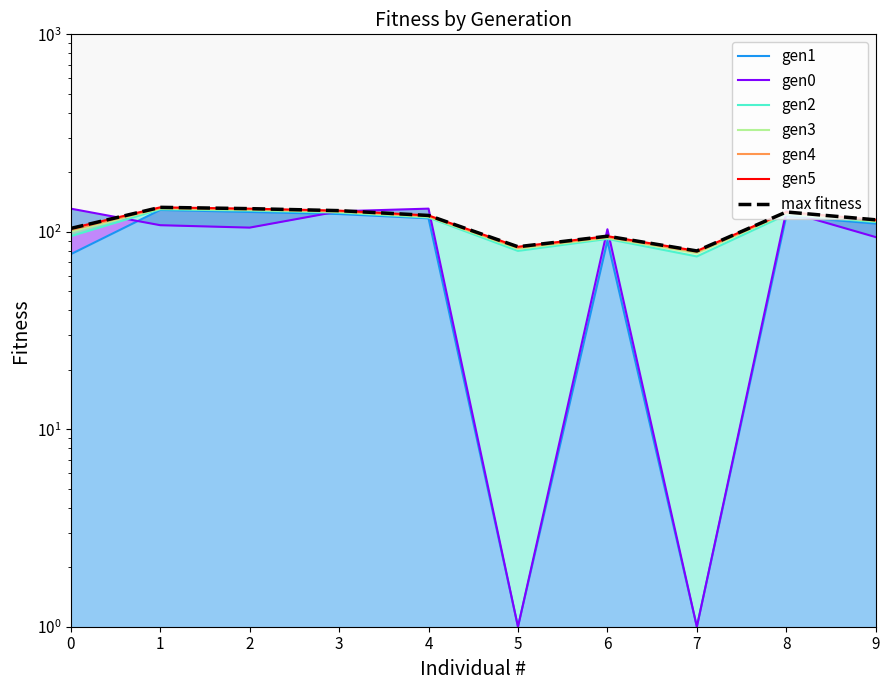

True or false: gen2 and gen1 intersect in this chart.

False